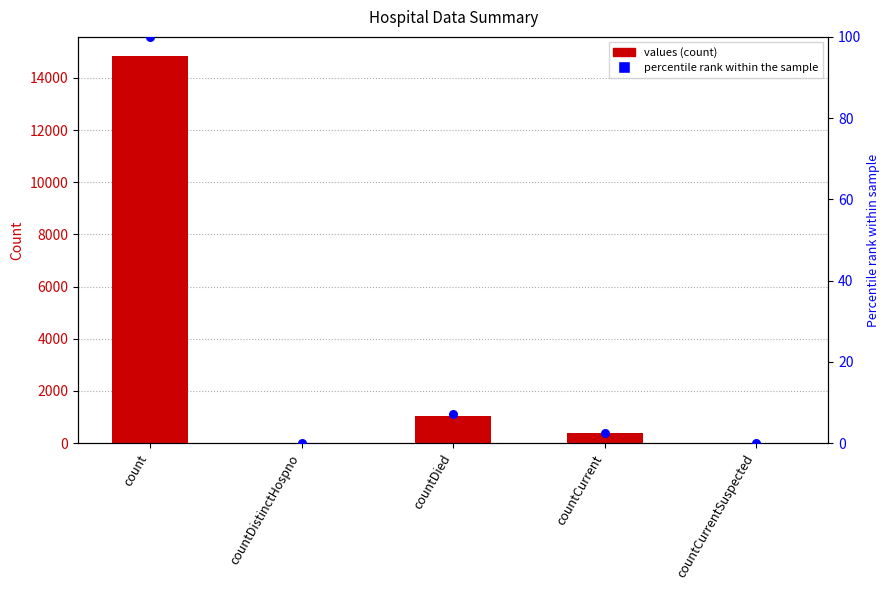

Which series contains the highest Y value?

values